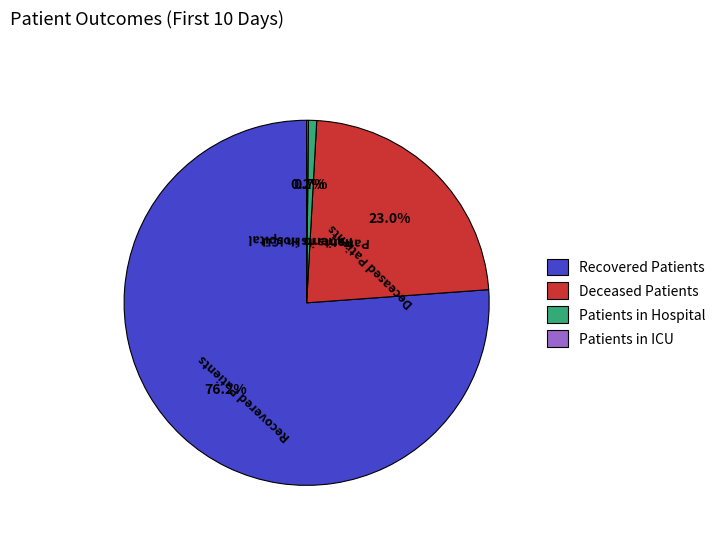

What percentage do Patients in Hospital and Deceased Patients together represent?

23.7%